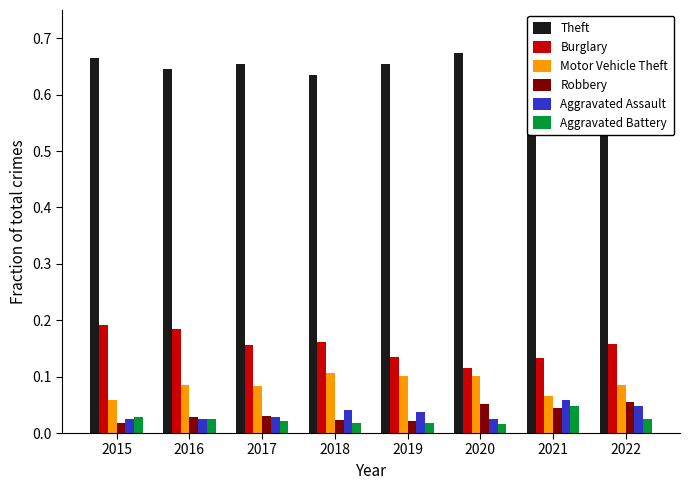

At 2021, list the series in order from smallest to largest.

Robbery, Aggravated Battery, Aggravated Assault, Motor Vehicle Theft, Burglary, Theft